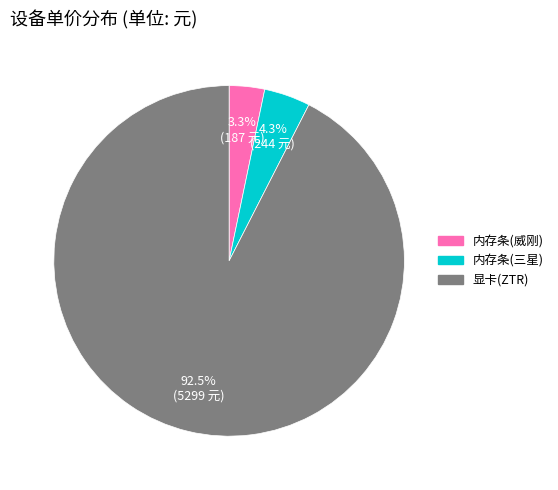

To the nearest percent, what is the average slice percentage?

33%